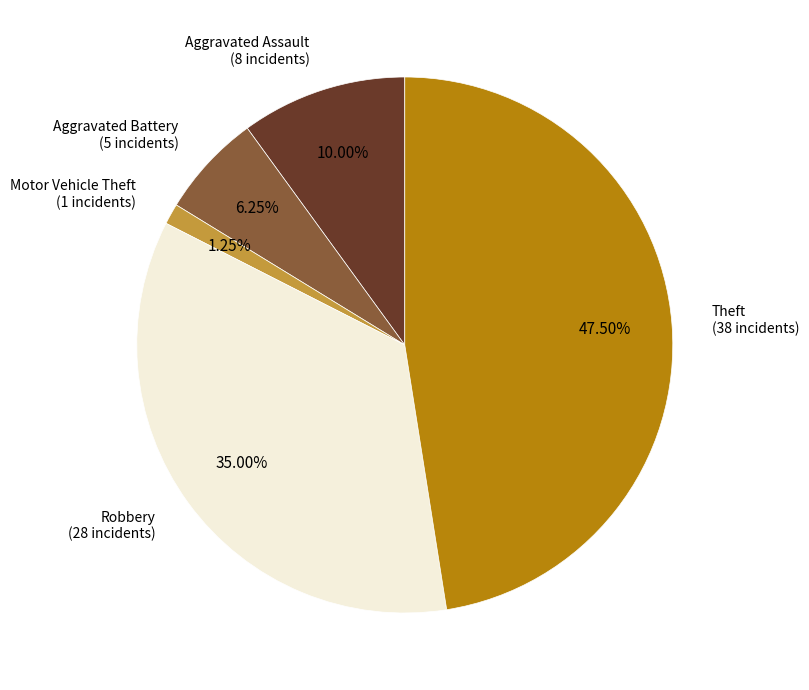

Which category has the biggest portion of the pie?

Theft